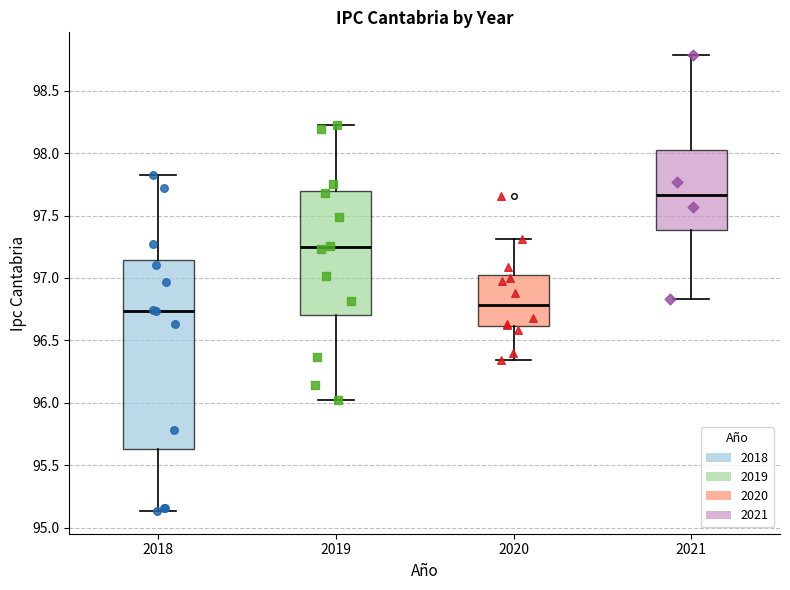

Which box is the tallest, from its lower edge to its upper edge?

2018